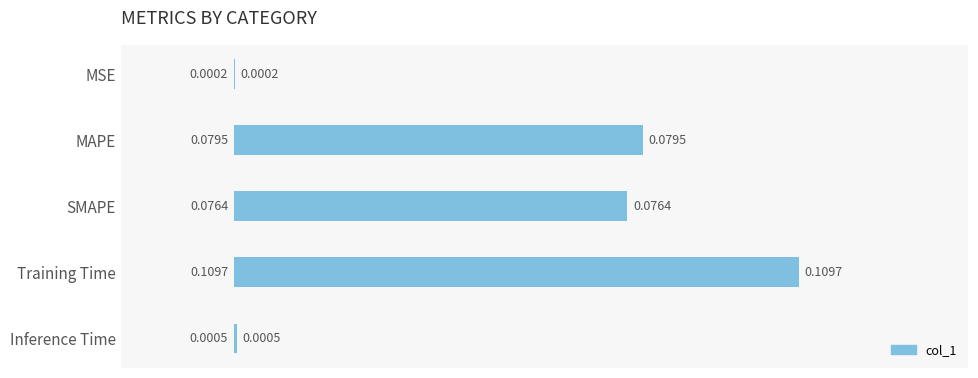

At which label is the value closest to 0?

MSE